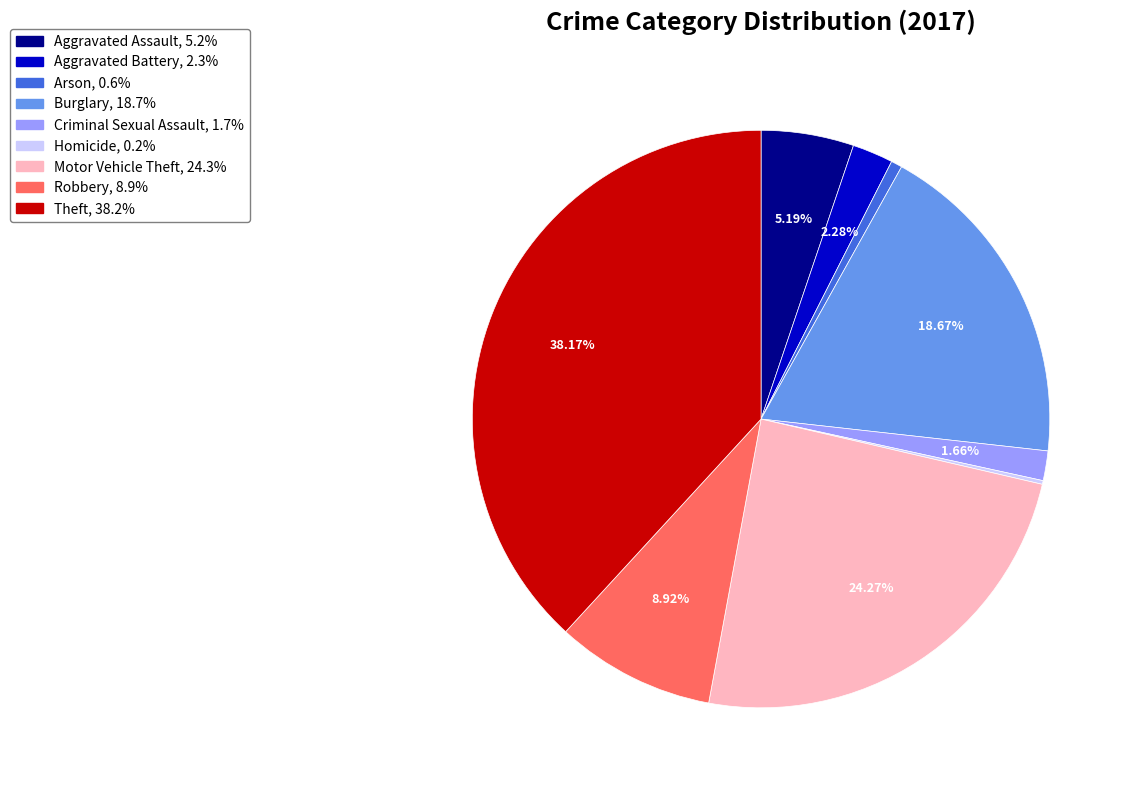

To the nearest percent, what percentage of the pie is Aggravated Battery?

2%